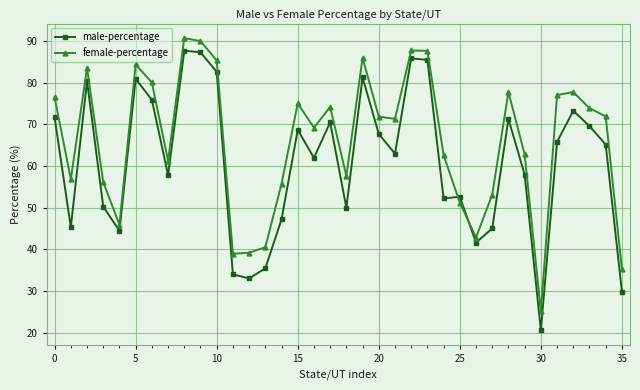

How many intersections are there between male-percentage and female-percentage?

2